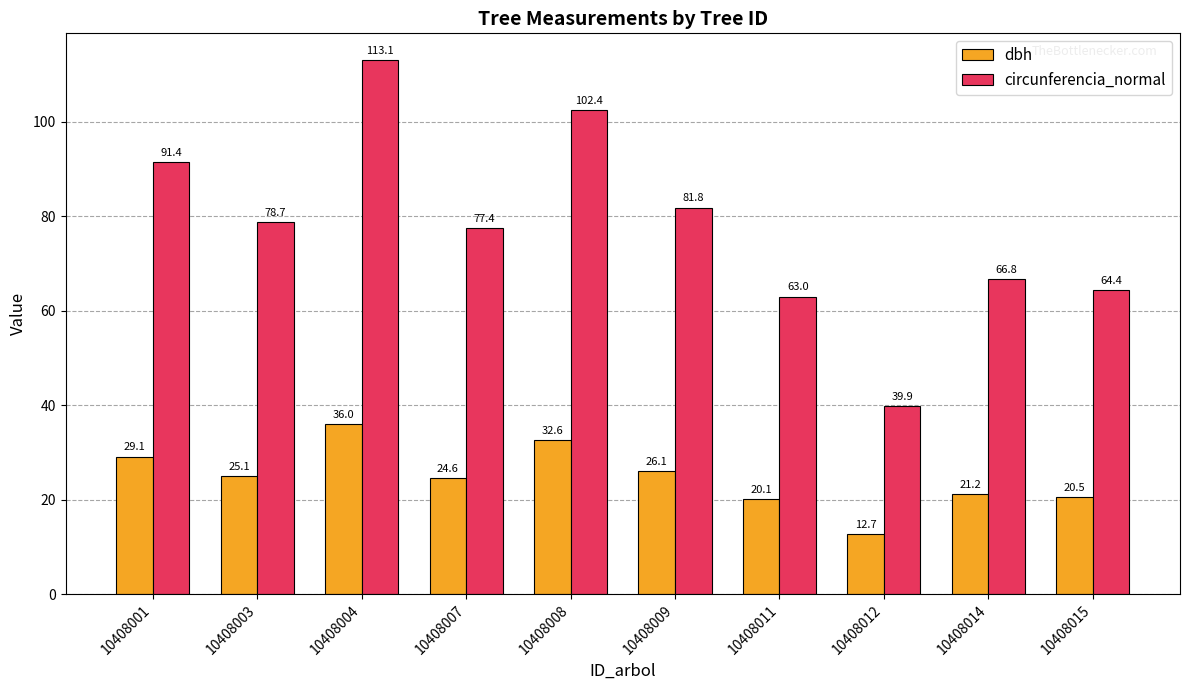

Rank the series by their maximum value, from lowest to highest.

dbh, circunferencia_normal